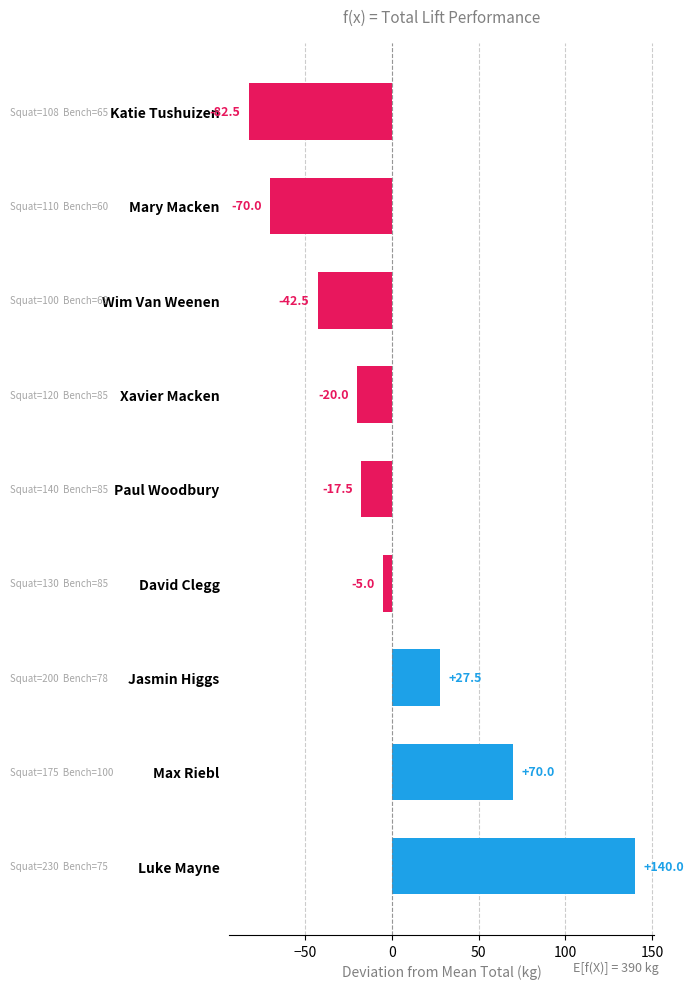

Which has a higher value, Katie Tushuizen or Max Riebl?

Max Riebl